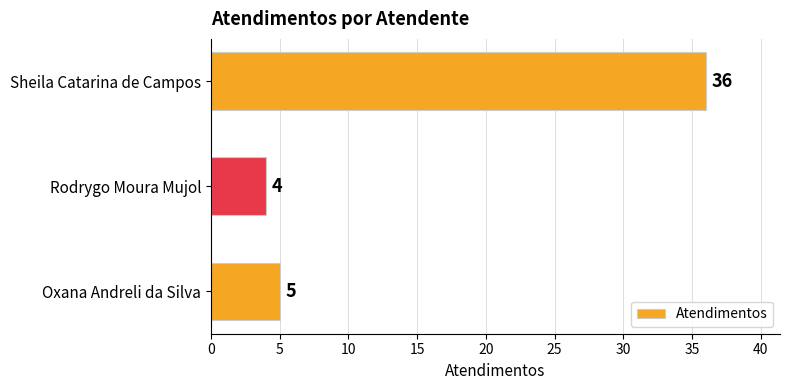

How many series are shown in this chart?

1